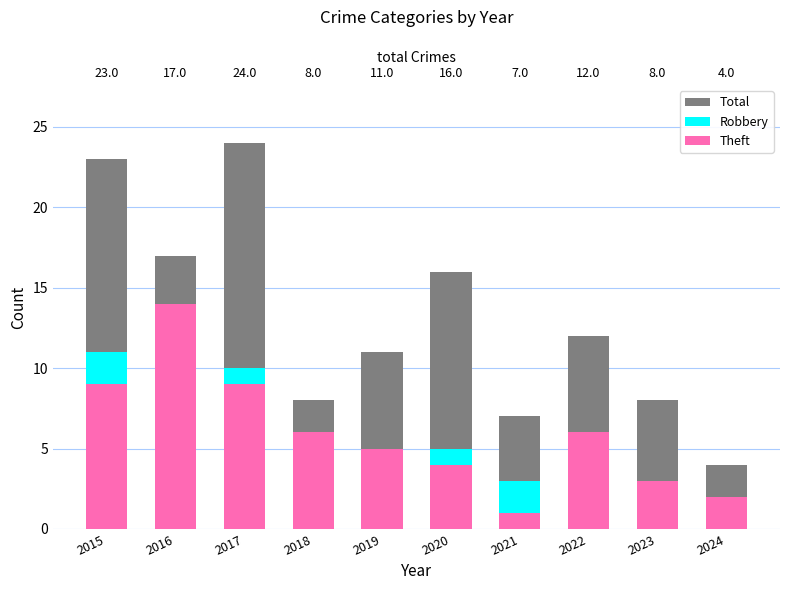

Between 2016 and 2024, which series saw the biggest shift?

Total